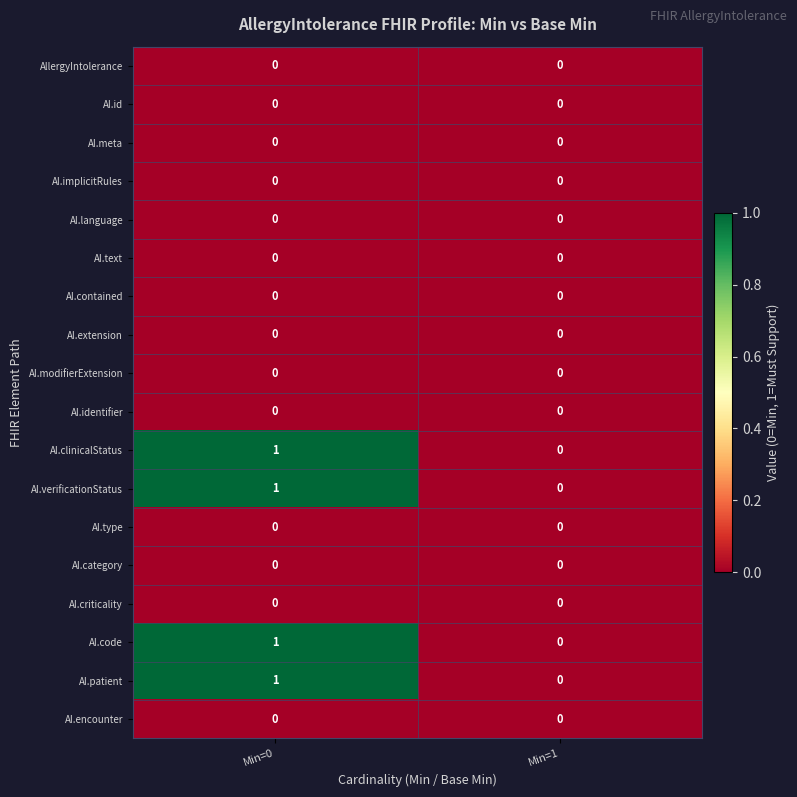

Is the value of AI.code at Min=1 greater than the value of AI.clinicalStatus at Min=0?

No